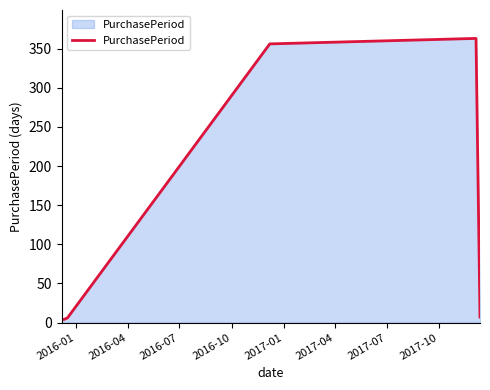

What is the difference between the second highest and second lowest values?

352